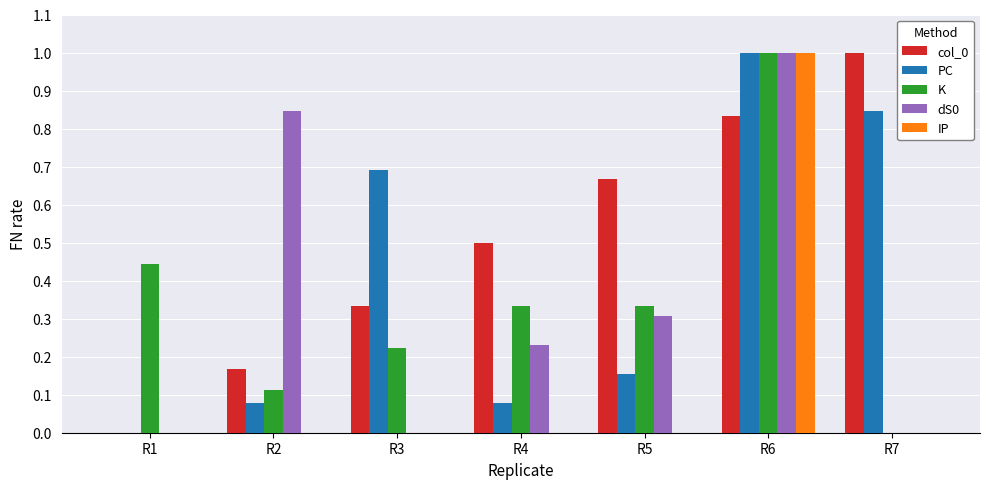

Is it true that dS0 equals 1.0 at R6?

True